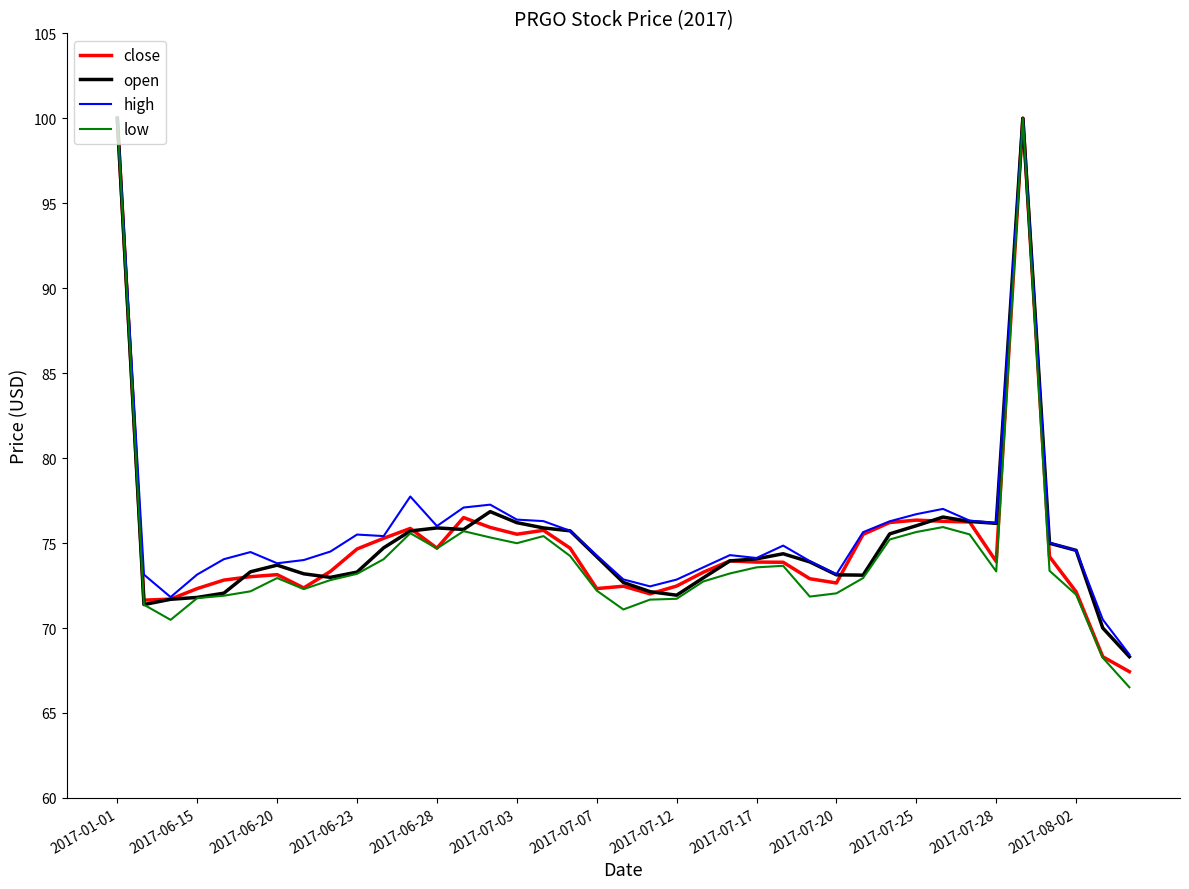

True or false: low has more than 2 points higher than both neighbors.

True